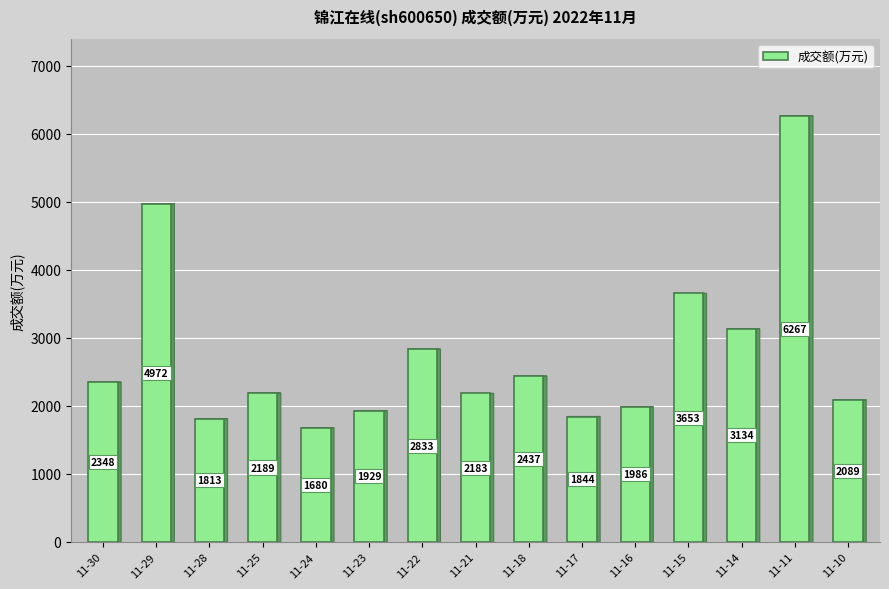

Is it true that the value at 11-14 is 3134?

True